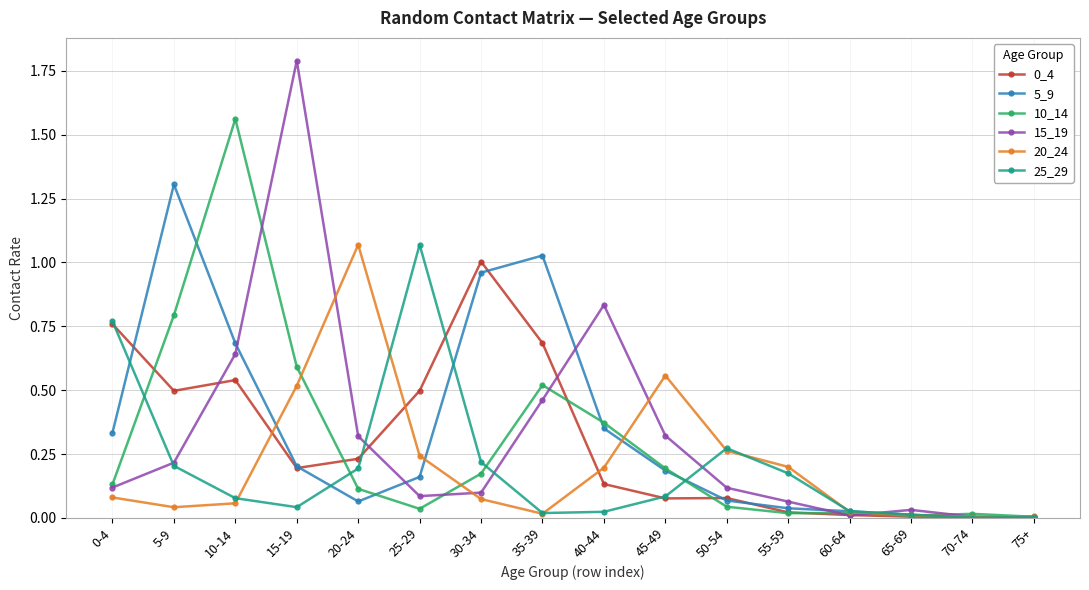

What is the label of the 14th point from the left?

65-69